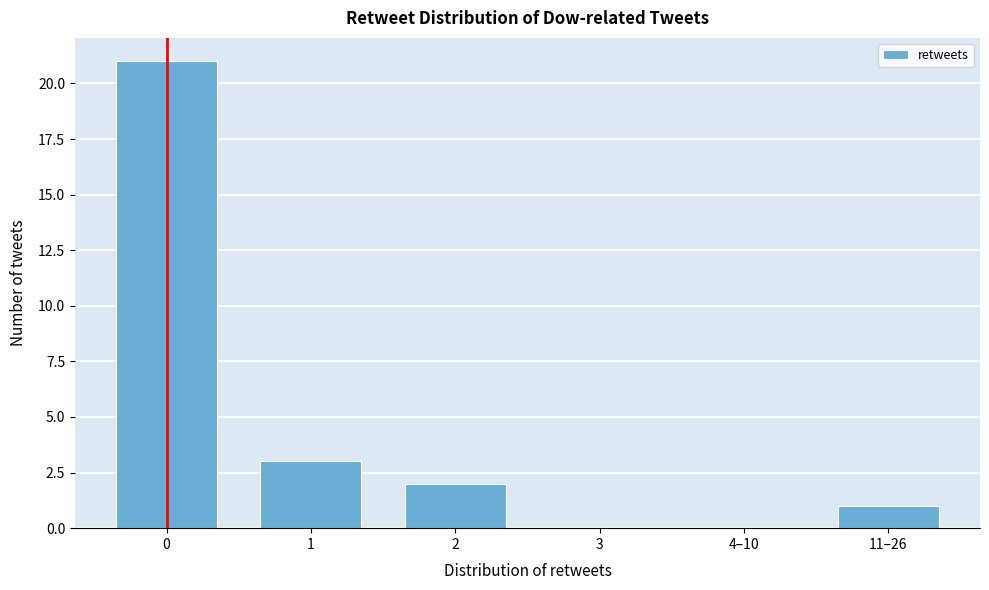

Reading left to right, list all the values displayed in this chart.

0=21	1=3	2=2	3=0	4–10=0	11–26=1